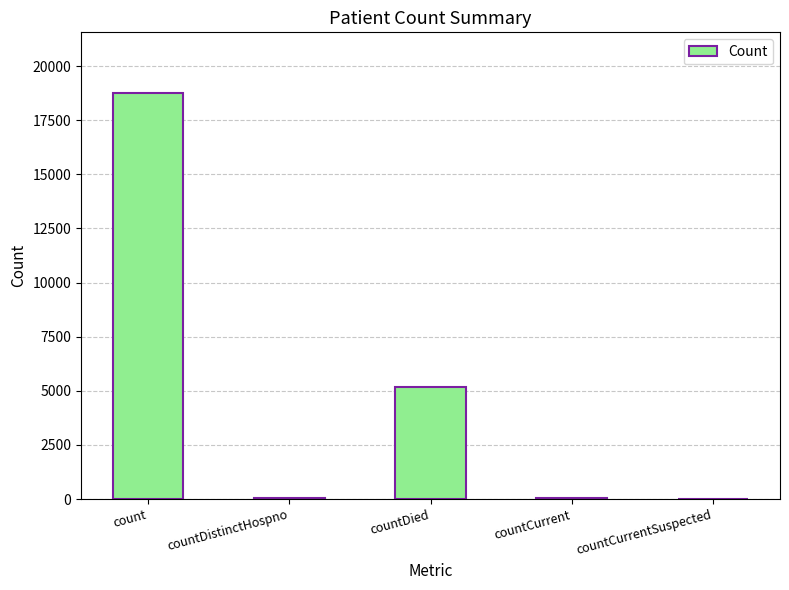

What is the greatest value displayed?

18749